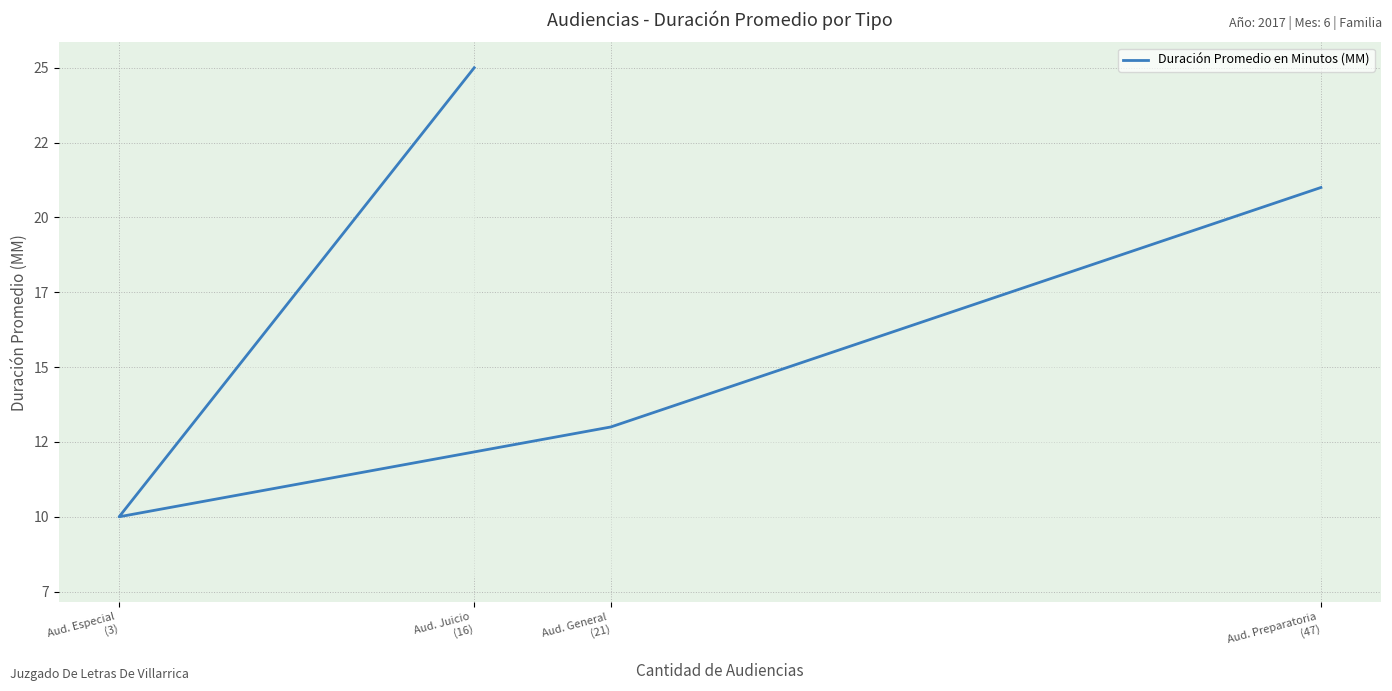

Does the chart display data point markers on the line(s)?

No